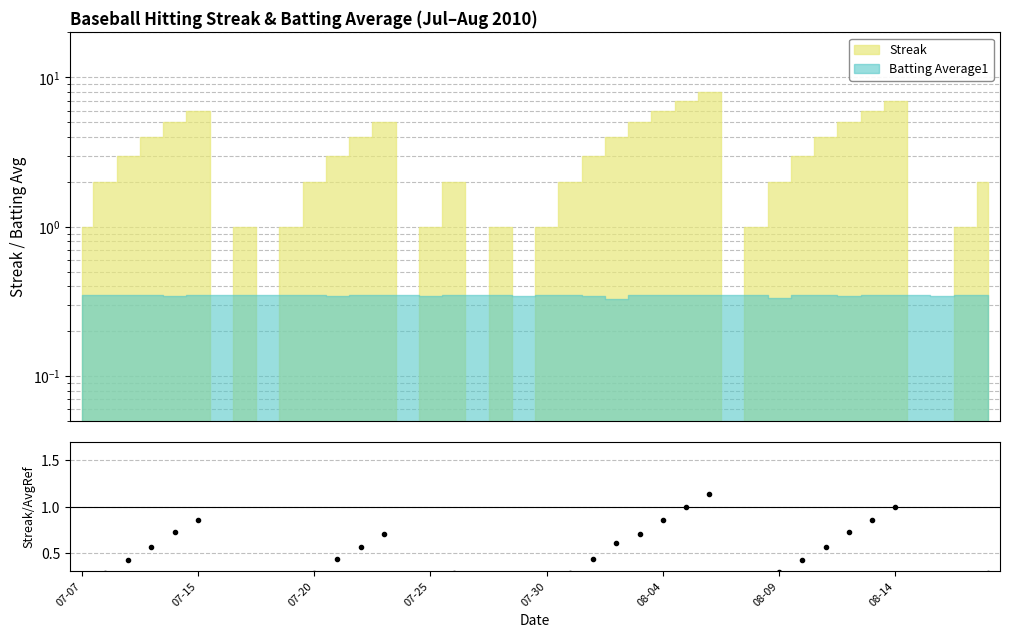

Which category has the lowest value across all series?

08-09